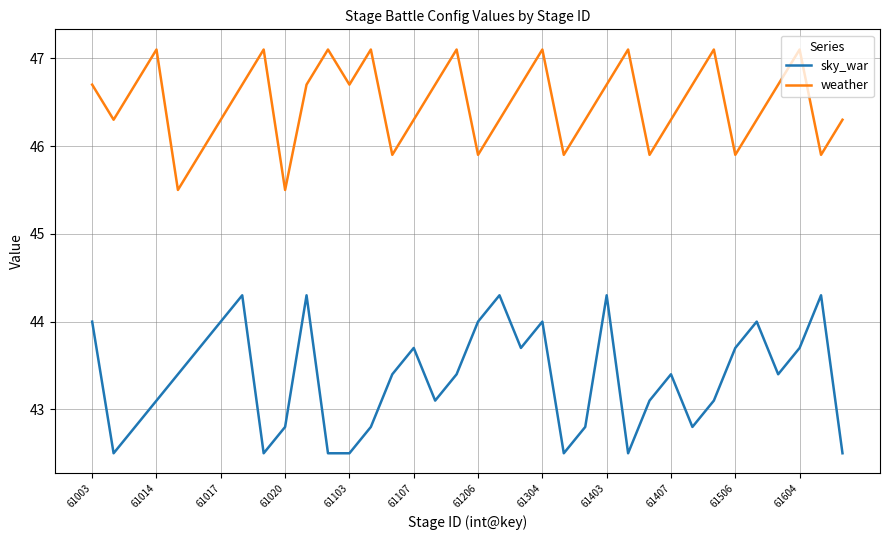

True or false: sky_war and weather cross at least once.

False